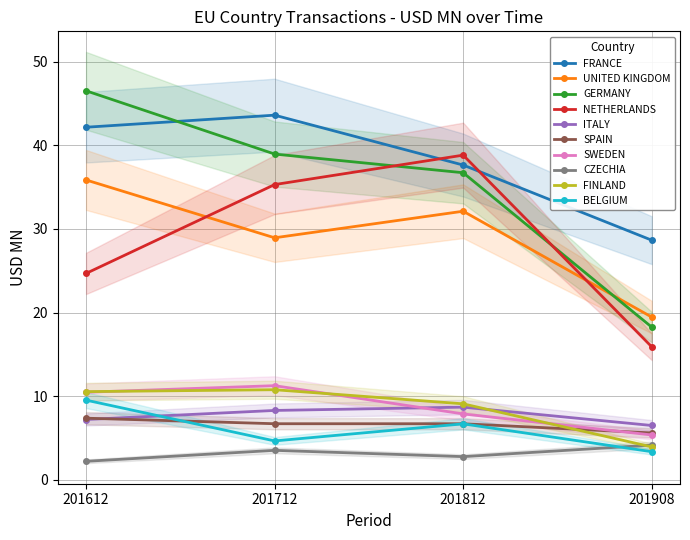

The 201712 series shows 43.6 at FRANCE. True or false?

True